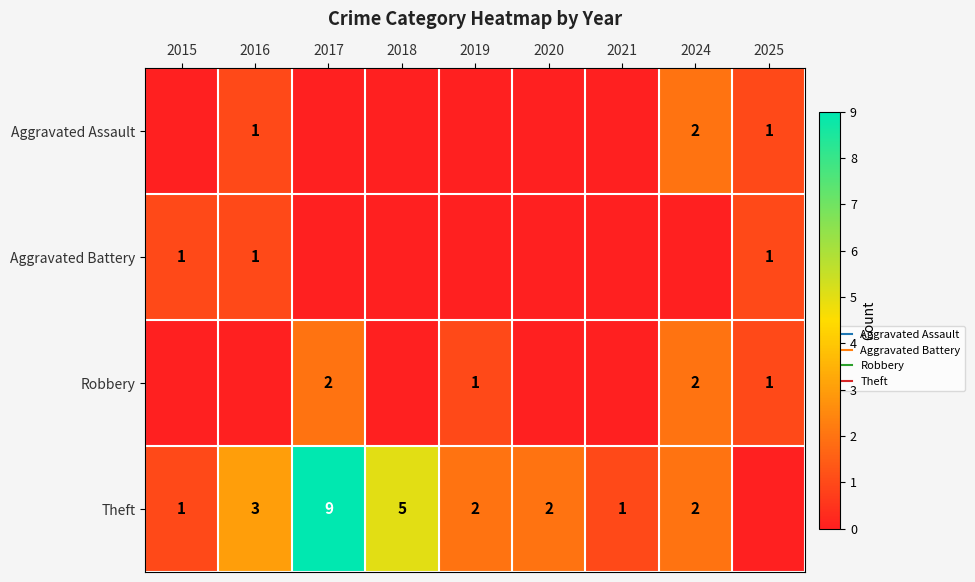

How many data points in Robbery are above 0?

4